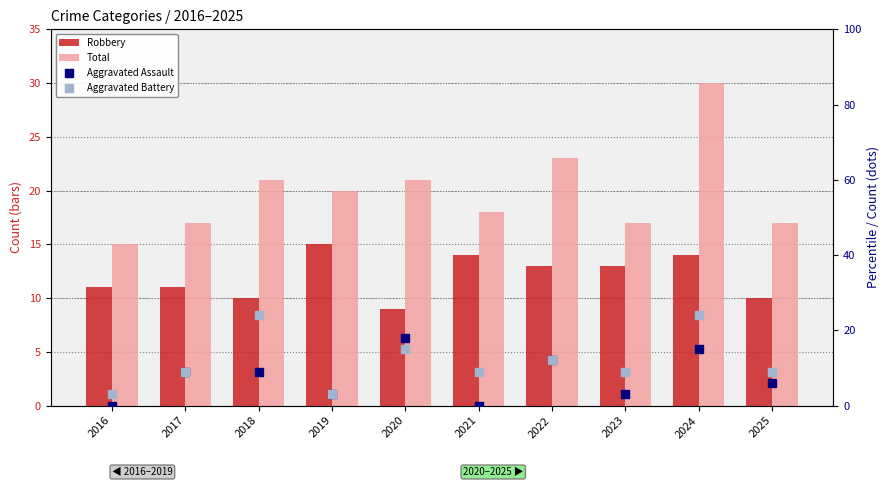

Which series has the largest total across all categories?

Total